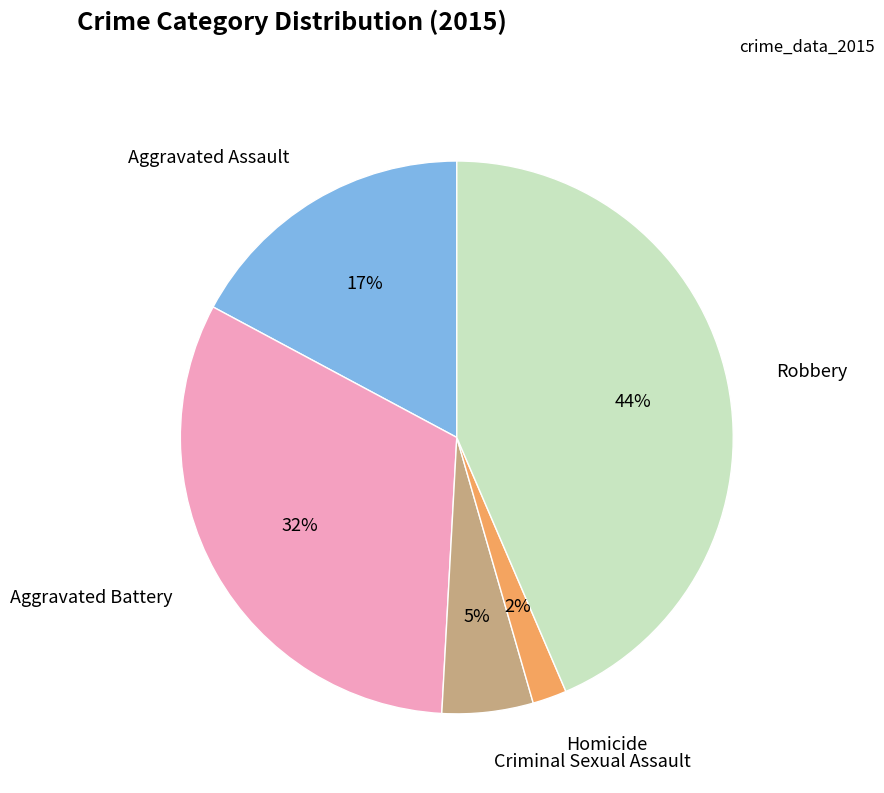

Does Aggravated Assault account for over 50% of the chart?

No